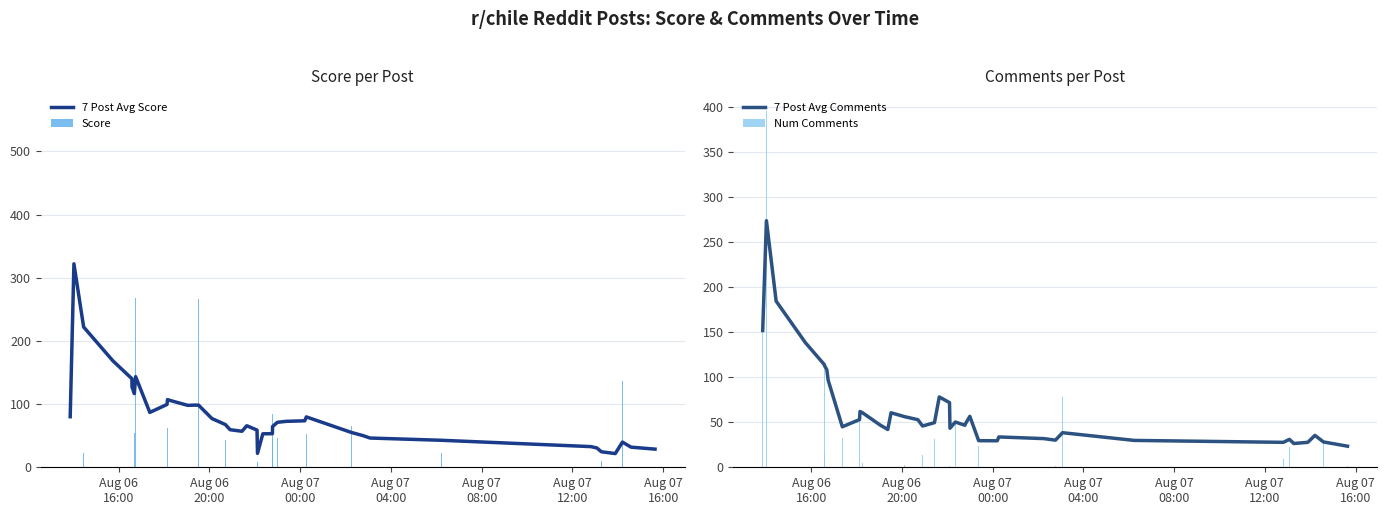

What is the sum of all Score values?

2838